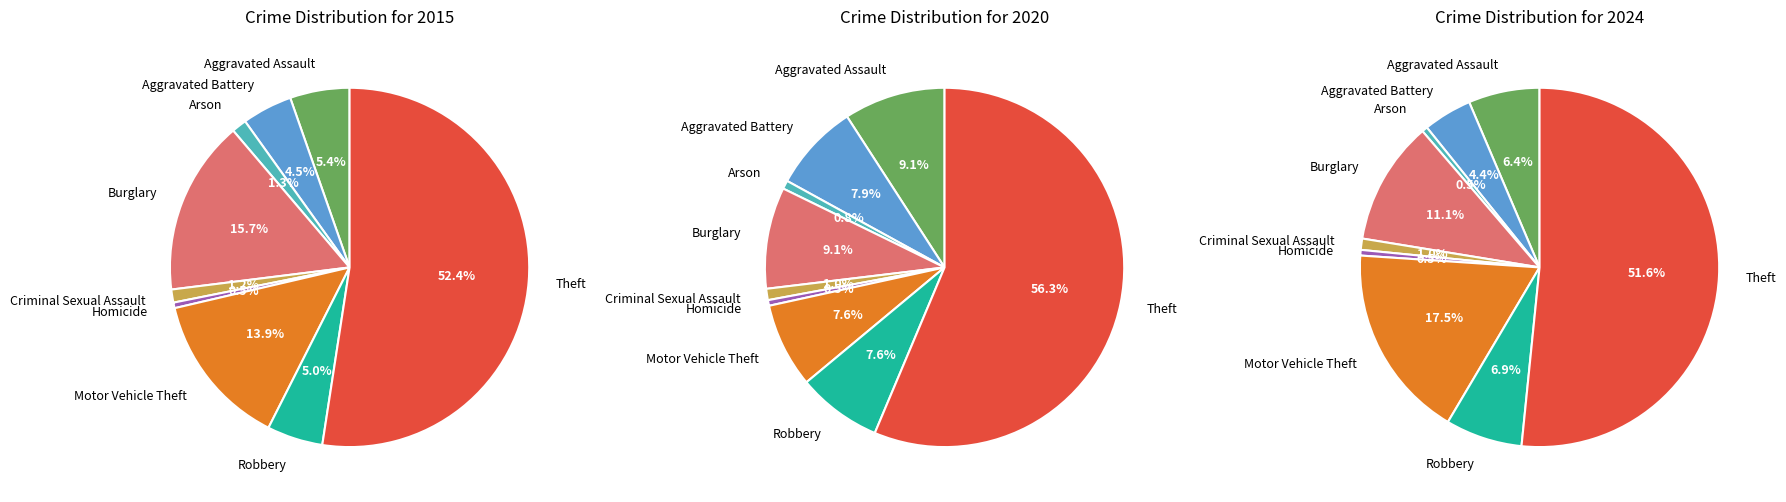

At Burglary, list the series in order from largest to smallest.

2015, 2024, 2020